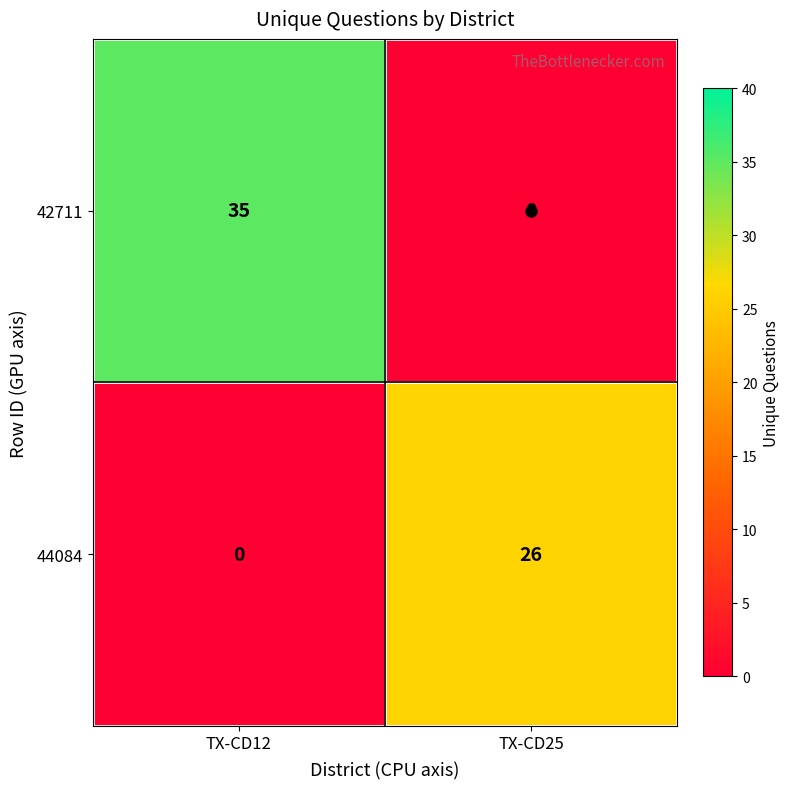

What is the greatest value displayed?

35